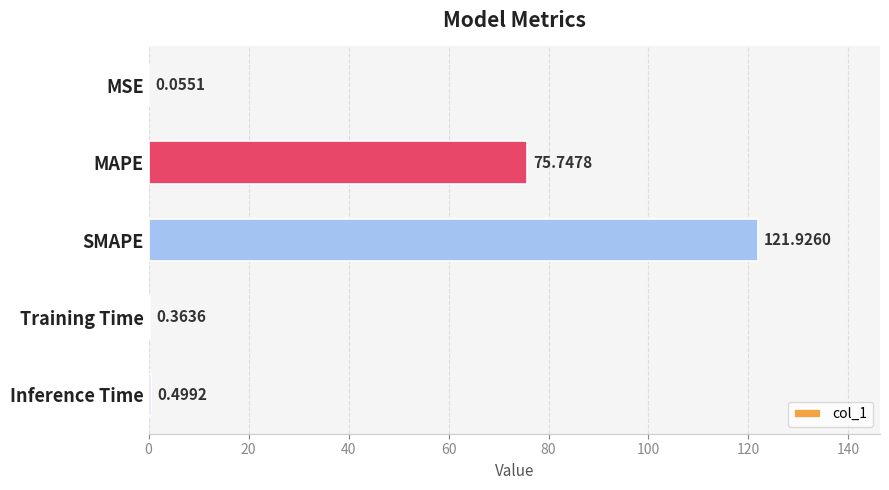

What is the sum of the values at SMAPE and Inference Time?

122.4